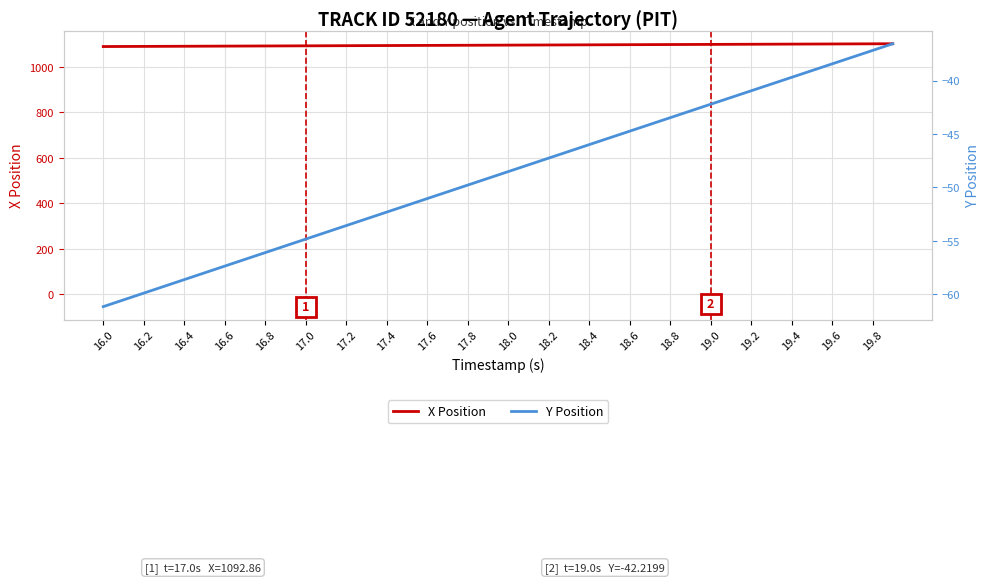

What is the value of the X Position point at the 3rd from the left?

1090.4